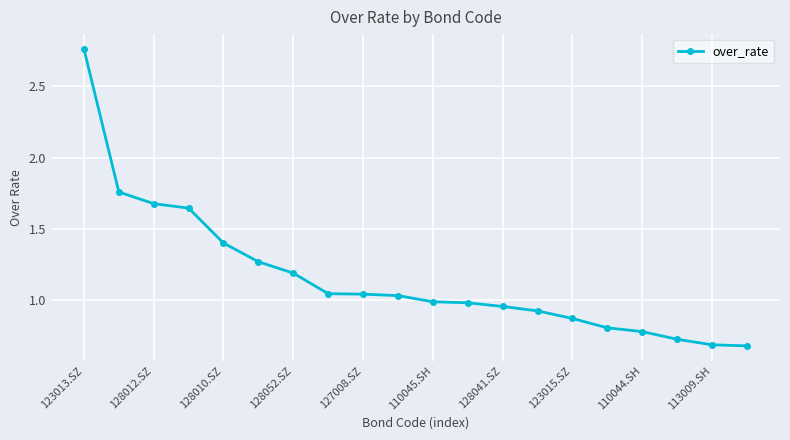

What is the difference between the maximum and minimum values?

2.1